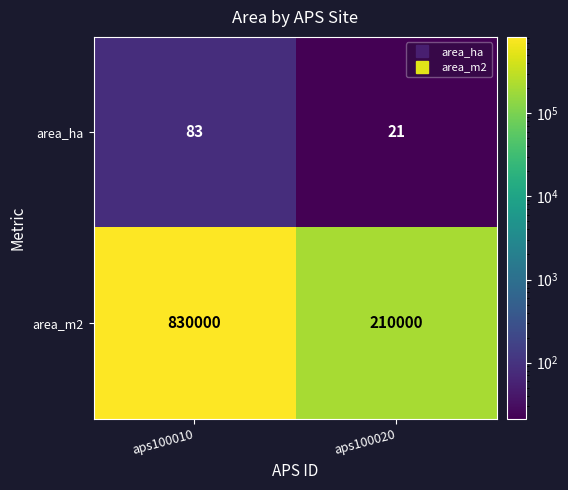

What is the sum of the area_ha values at aps100020 and aps100010?

104